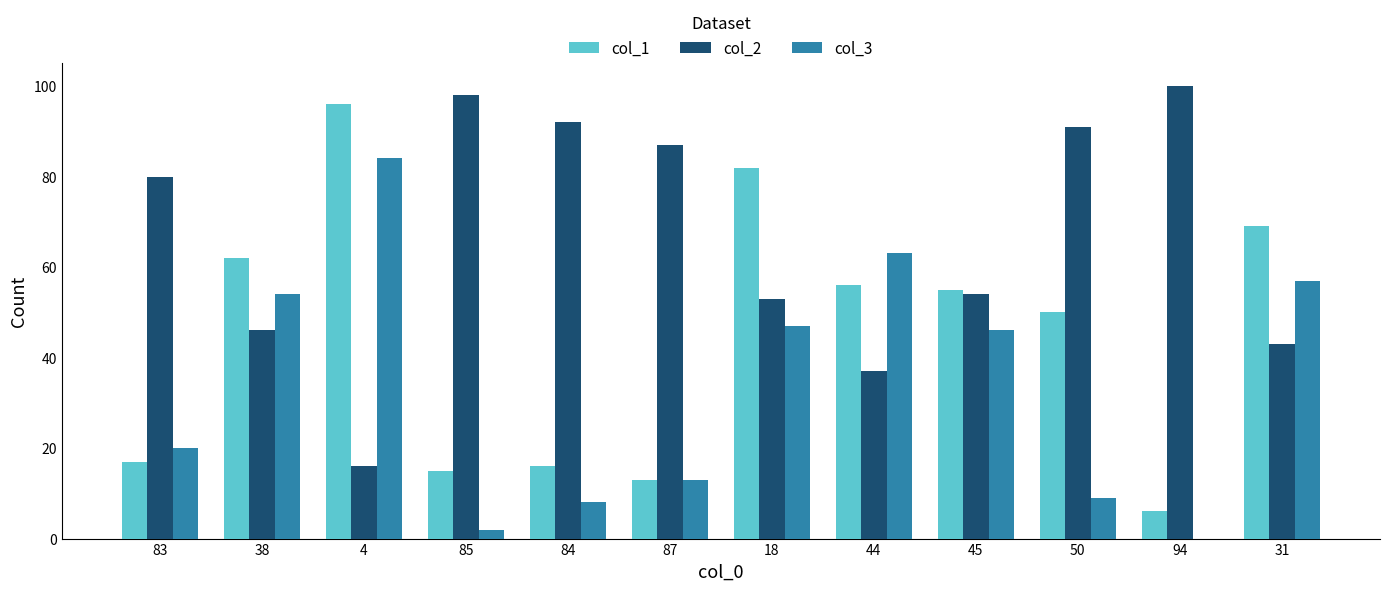

What is the approximate value of col_2 at 85?

98